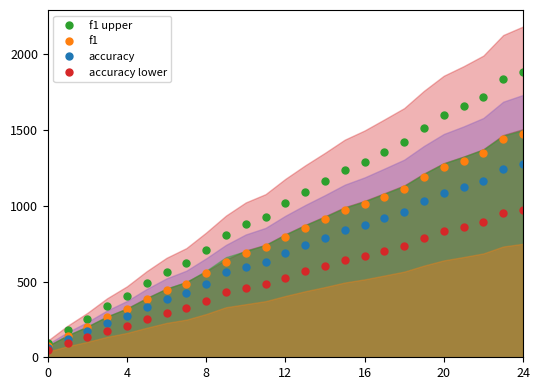

True or false: f1 and accuracy cross at least once.

False